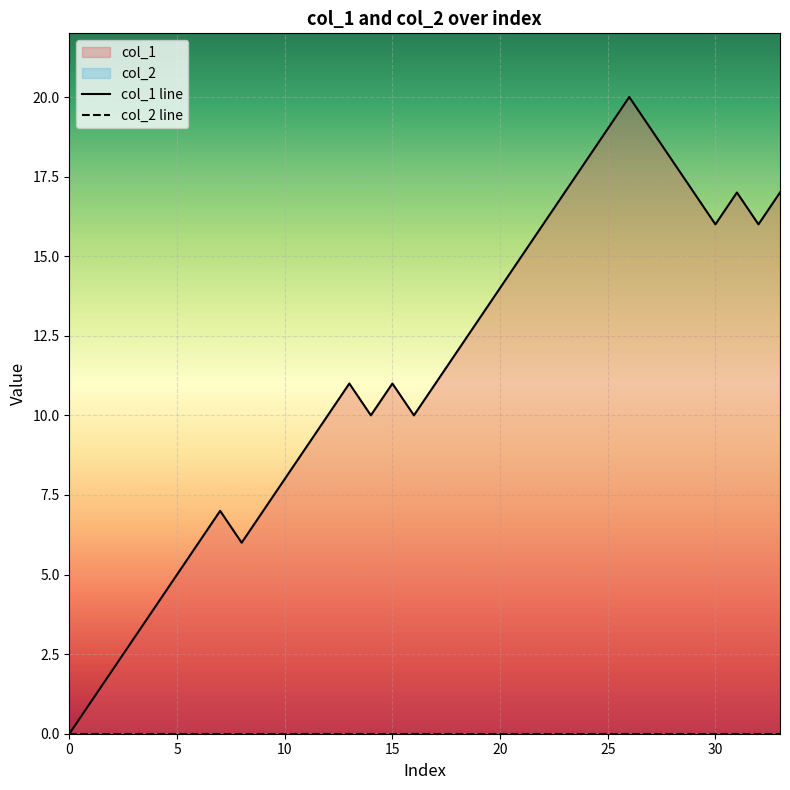

What is the label of the 21st point from the right?

13